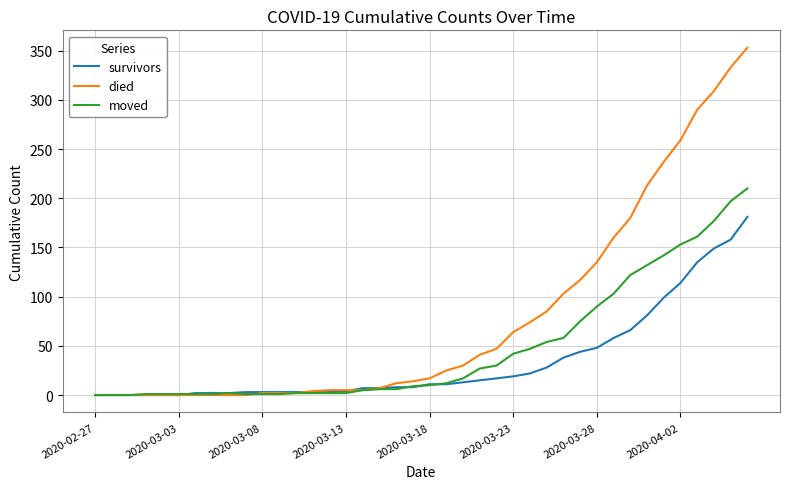

Rank the series by their maximum value, from lowest to highest.

survivors, moved, died